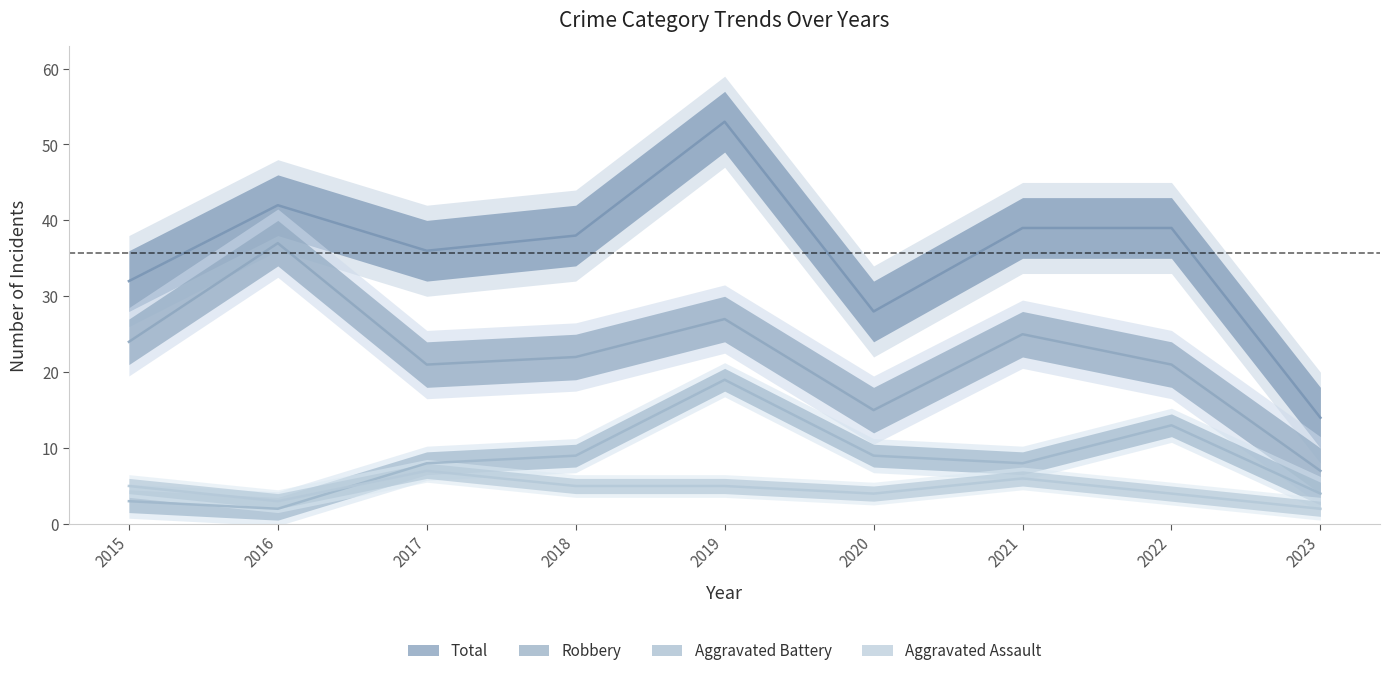

Count the Aggravated Assault values in the range 4 to 5.

5